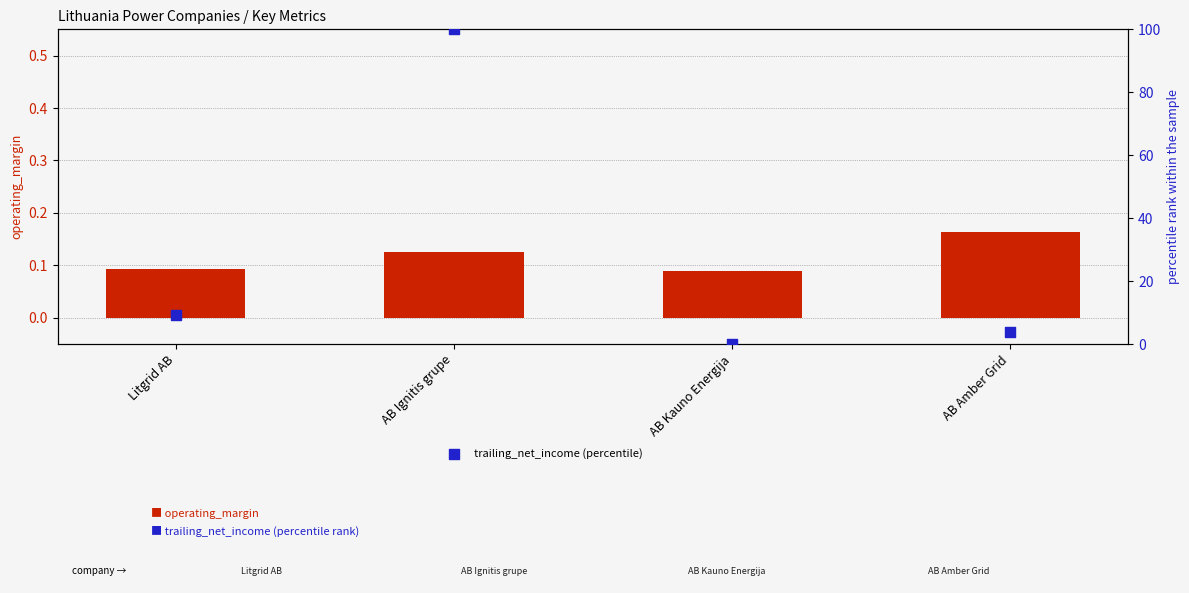

At which category is the sum across all series the highest?

AB Ignitis grupe